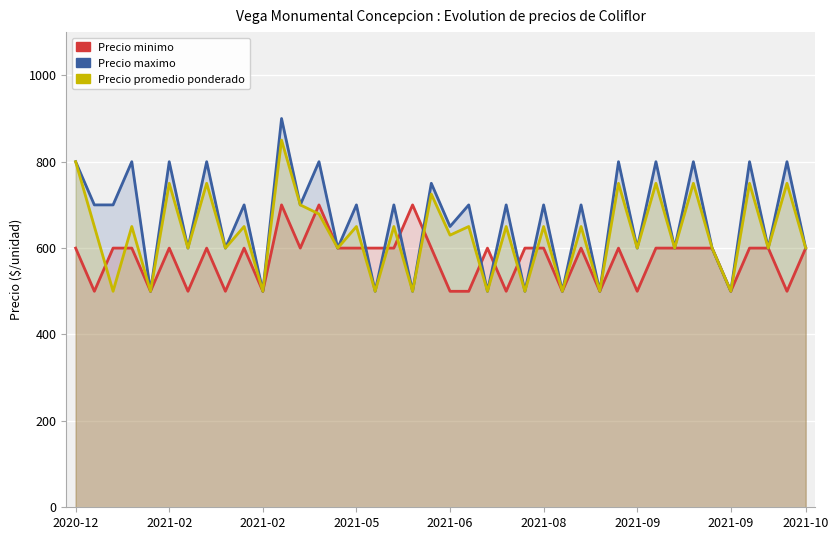

Count the number of data series in this chart.

3